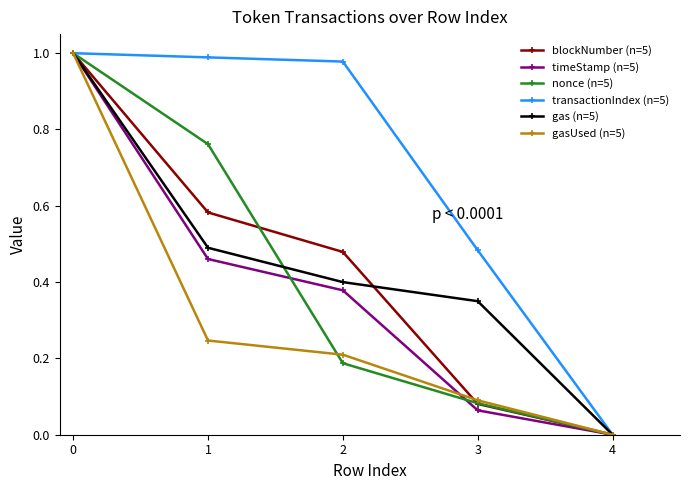

Count the number of categories in the chart.

5